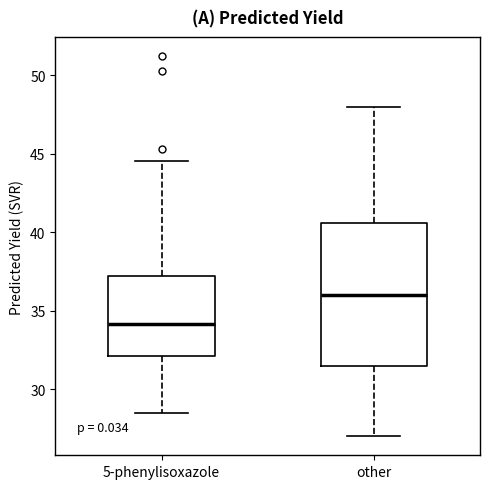

Where does the lower whisker of the box for 5-phenylisoxazole end on the y-axis? The values are not printed on the chart, so give them approximately, as read against the axis.

28.5